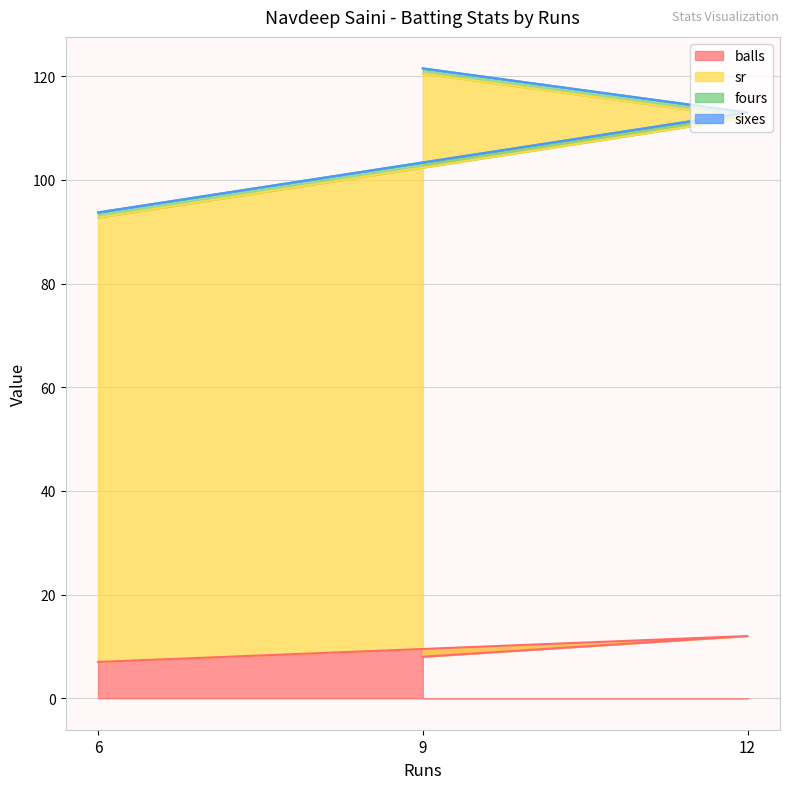

The value of balls at 9 is 8.0. True or false?

True